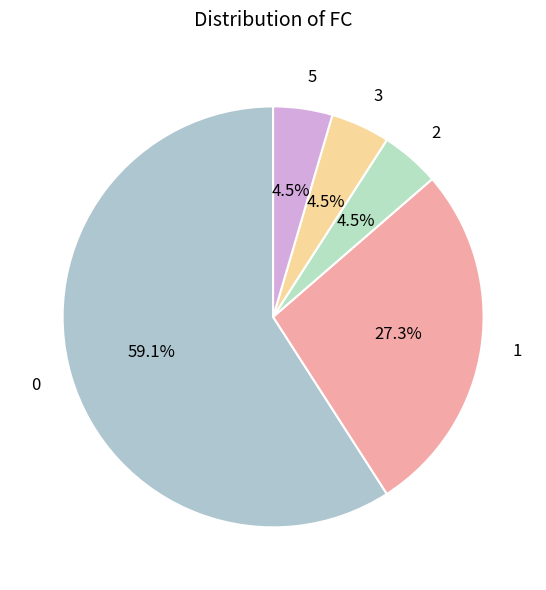

How many segments does this pie chart have?

5